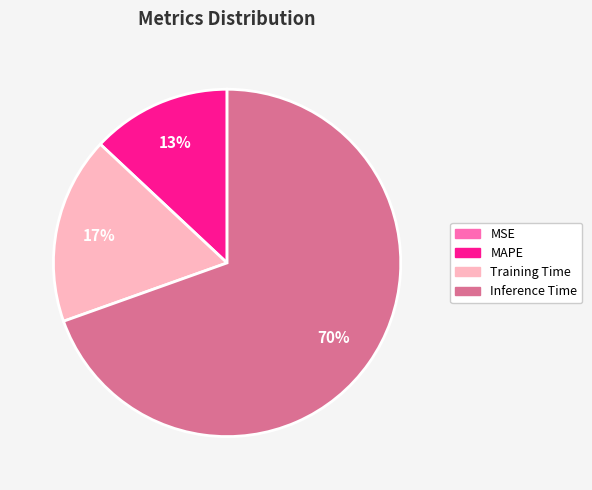

Is there any slice that represents more than half of the pie?

Yes